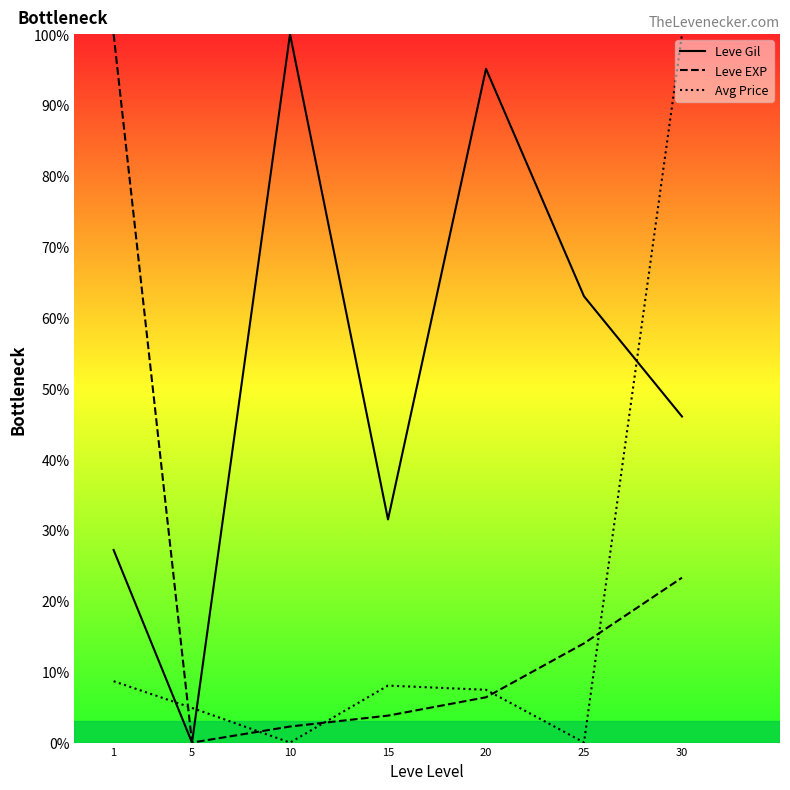

What is the total value across all series at 10?

102.3